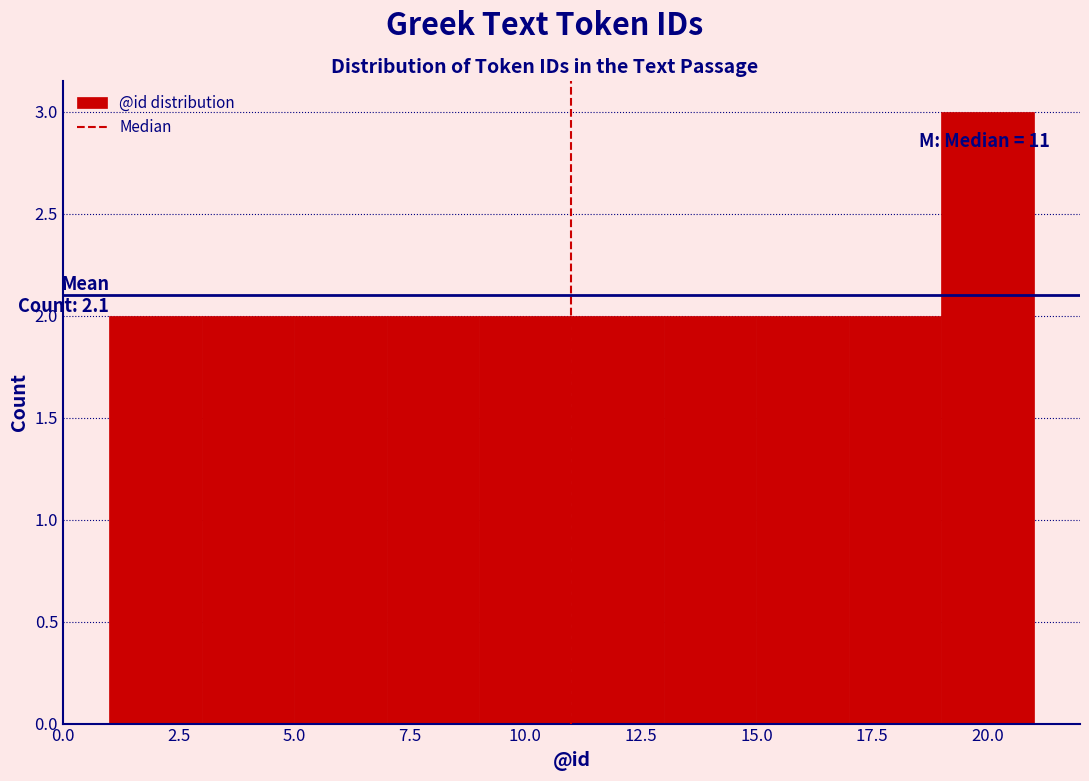

Over which range of the x-axis is the bar tallest?

19 to 21